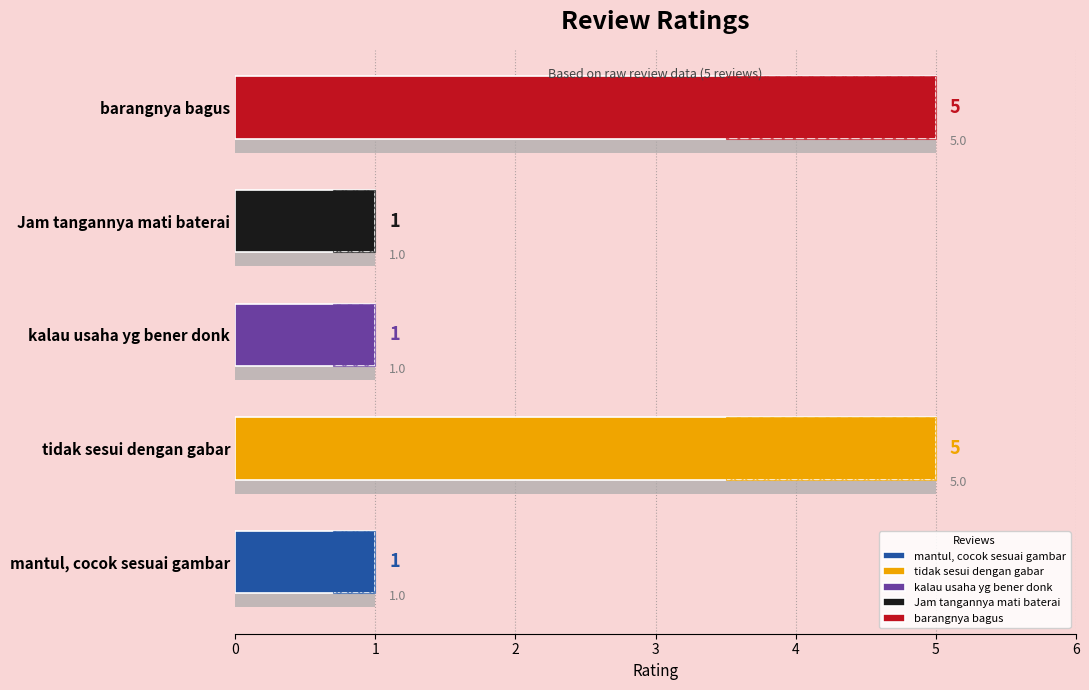

What is the difference between the maximum and minimum values?

4